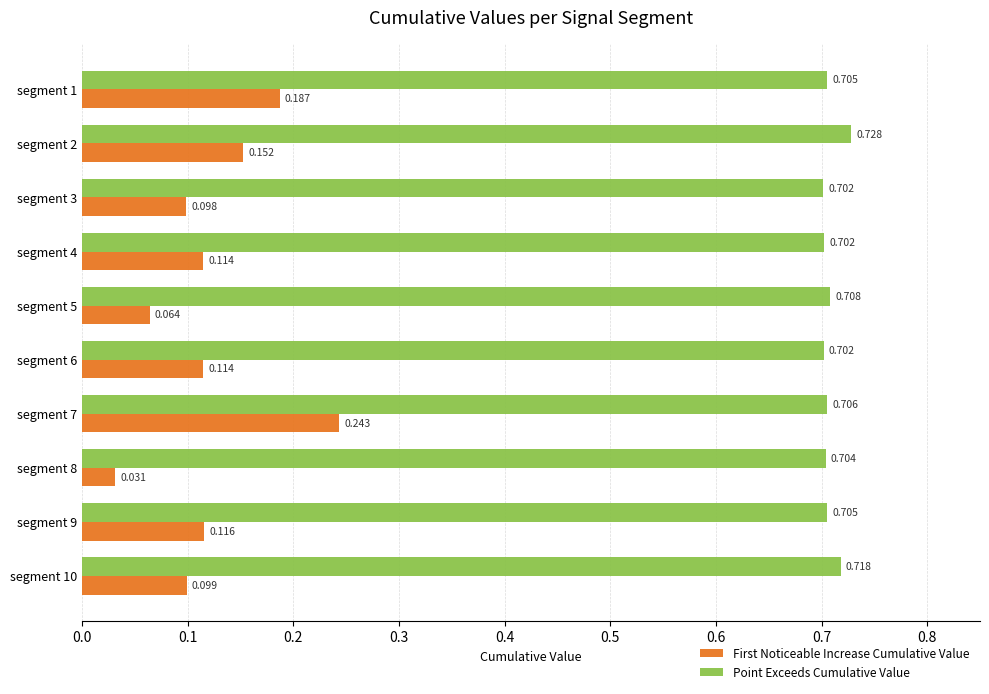

Which series has the largest total across all categories?

Point Exceeds Cumulative Value